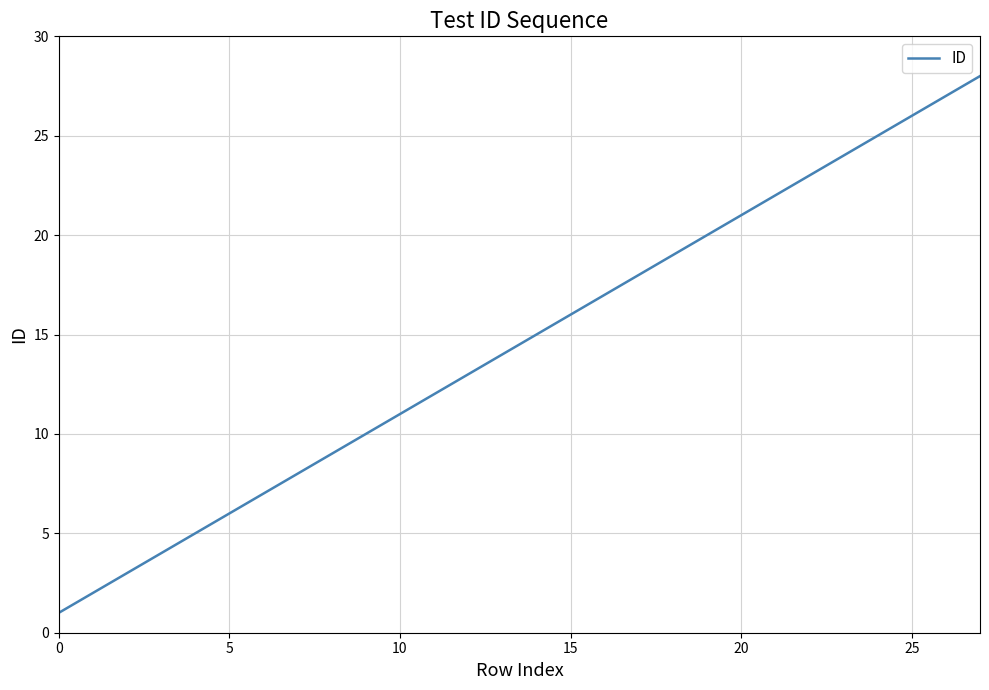

True or false: the data has more than 0 interior local peaks.

False